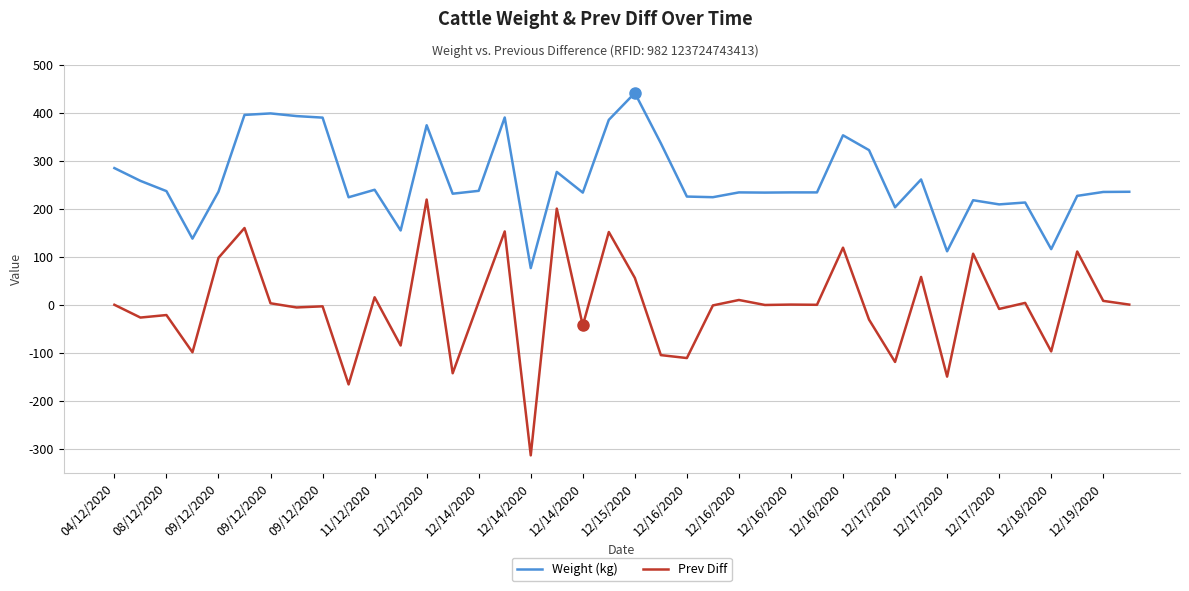

What is the minimum value for Prev Diff?

-313.5